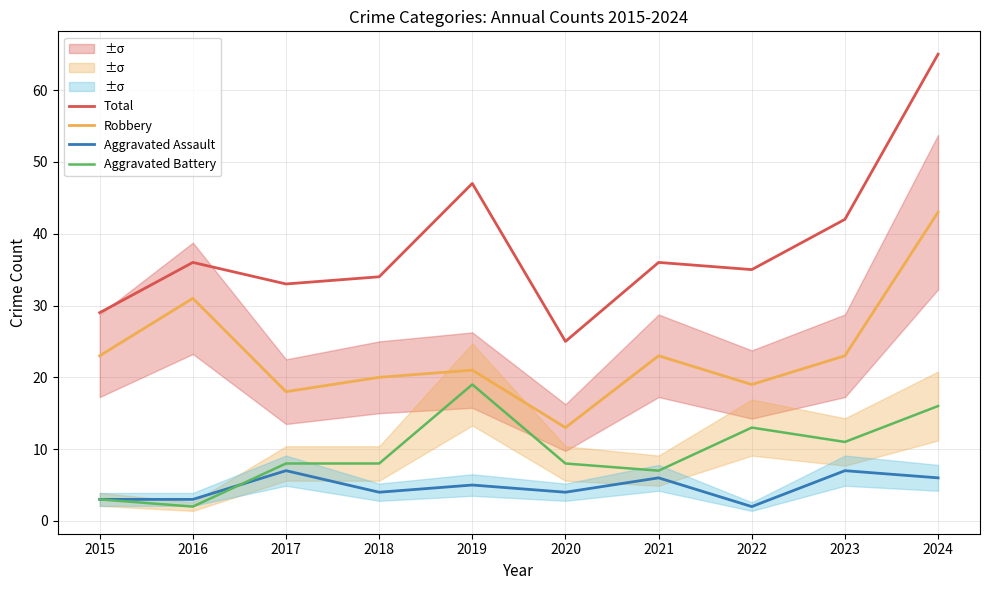

Which series changed the most between 2018 and 2020?

Total